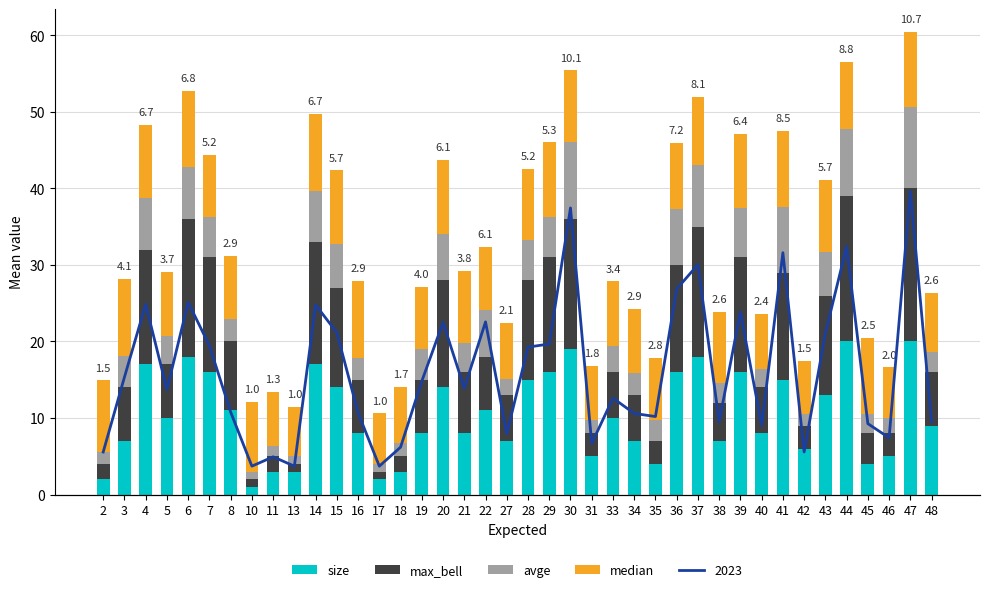

The size series shows 32.2 at 37. True or false?

False